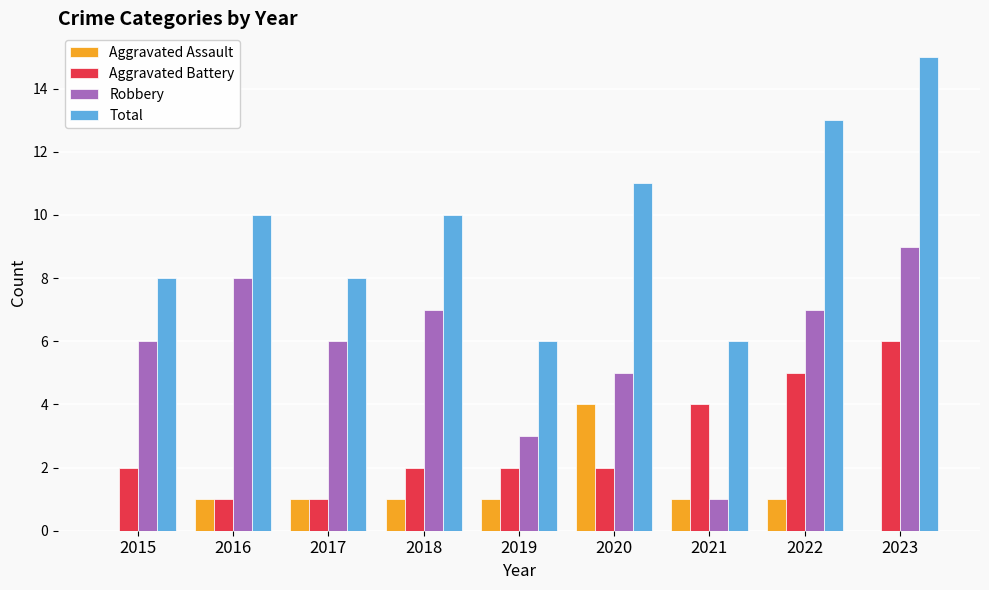

Reading left to right, extract all data points from this chart.

Aggravated Assault: 2015=0	2016=1	2017=1	2018=1	2019=1	2020=4	2021=1	2022=1	2023=0
Aggravated Battery: 2015=2	2016=1	2017=1	2018=2	2019=2	2020=2	2021=4	2022=5	2023=6
Robbery: 2015=6	2016=8	2017=6	2018=7	2019=3	2020=5	2021=1	2022=7	2023=9
Total: 2015=8	2016=10	2017=8	2018=10	2019=6	2020=11	2021=6	2022=13	2023=15